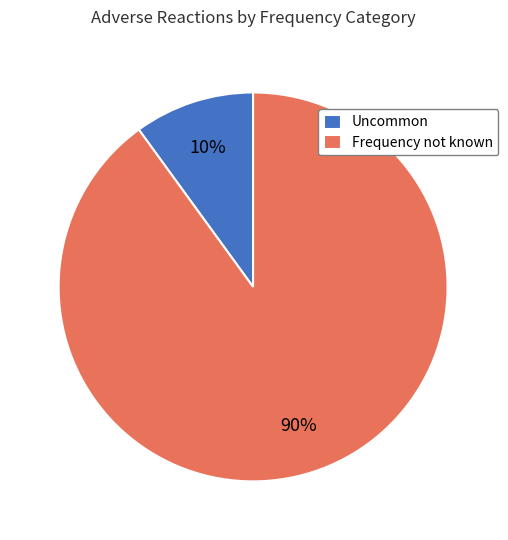

To the nearest percent, what is the difference between the largest and smallest slice percentages?

80%